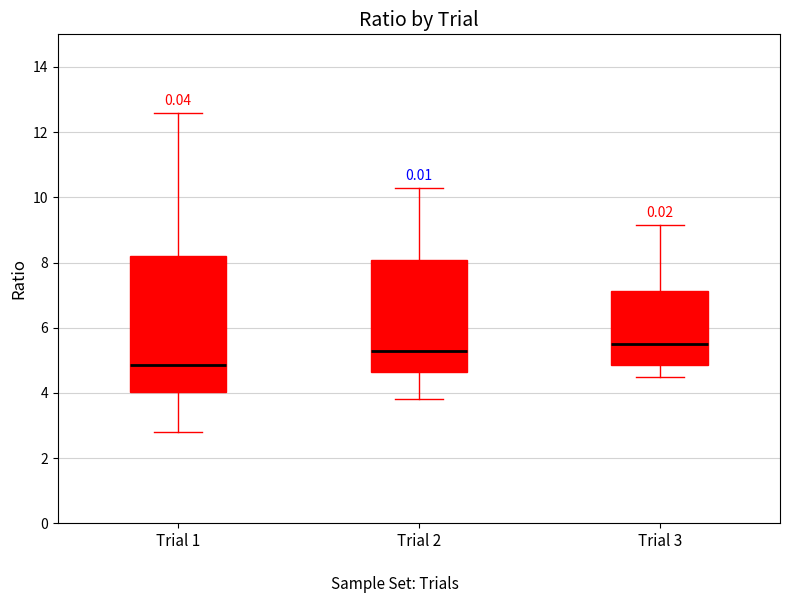

Which box's median line is the highest?

Trial 3